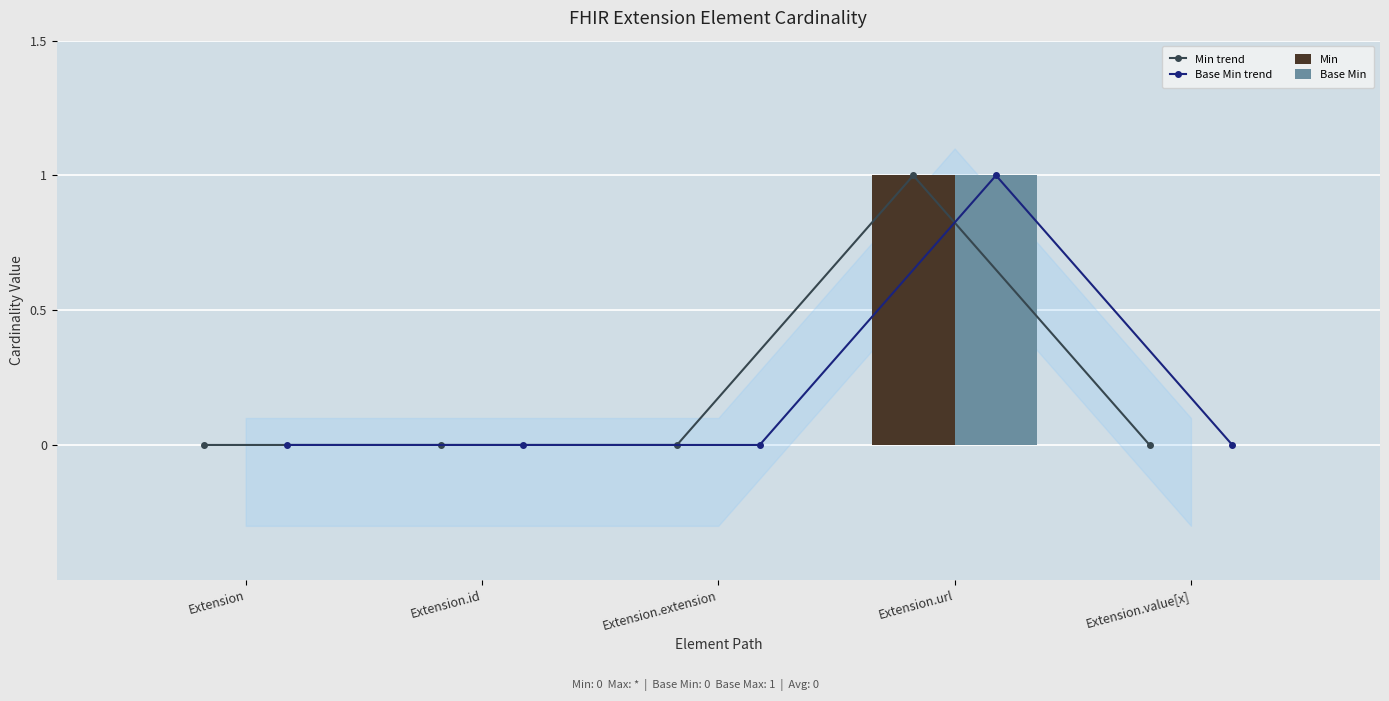

How many groups of bars are there?

5